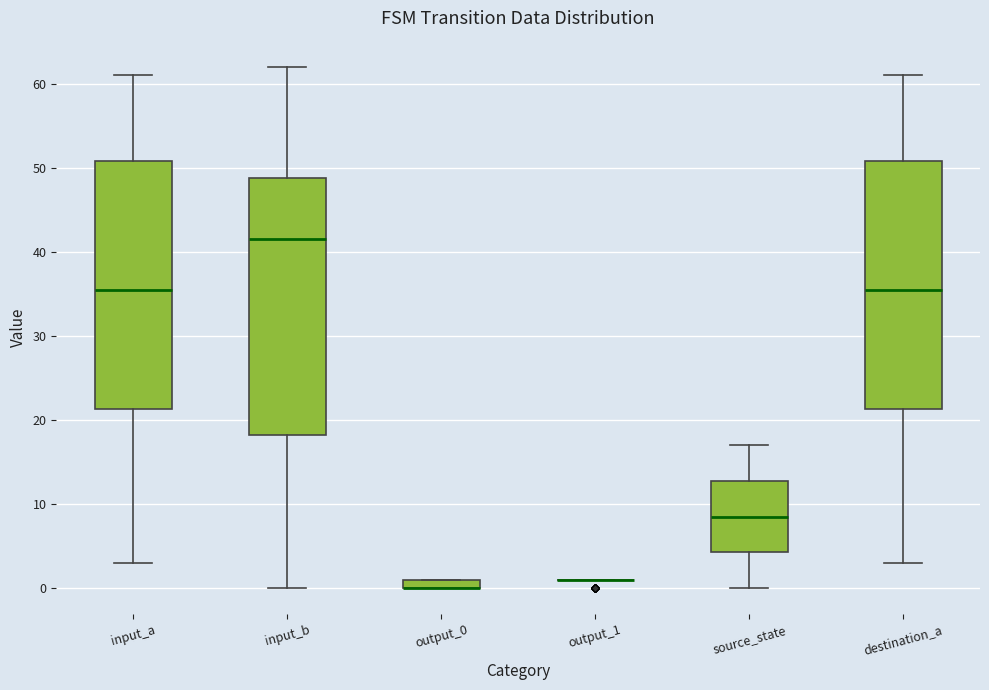

Where is the upper edge of the box for source_state on the y-axis? The values are not printed on the chart, so give them approximately, as read against the axis.

13